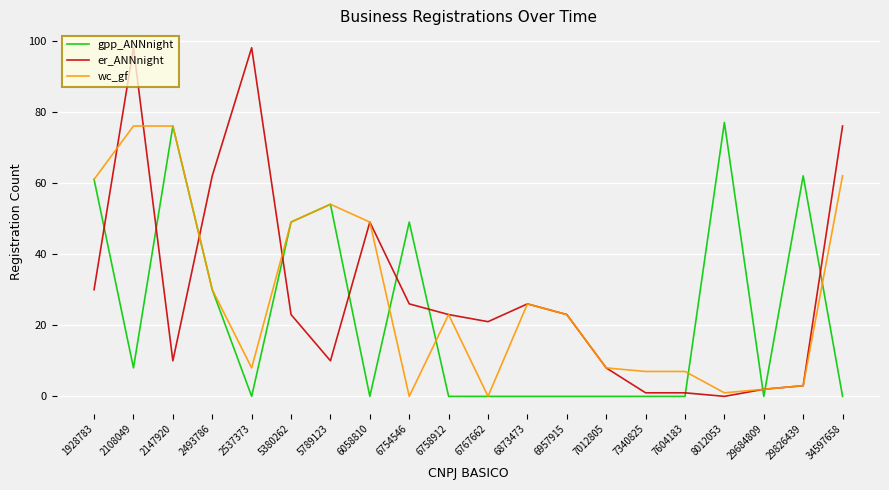

What is the sum of all wc_gf values?

565